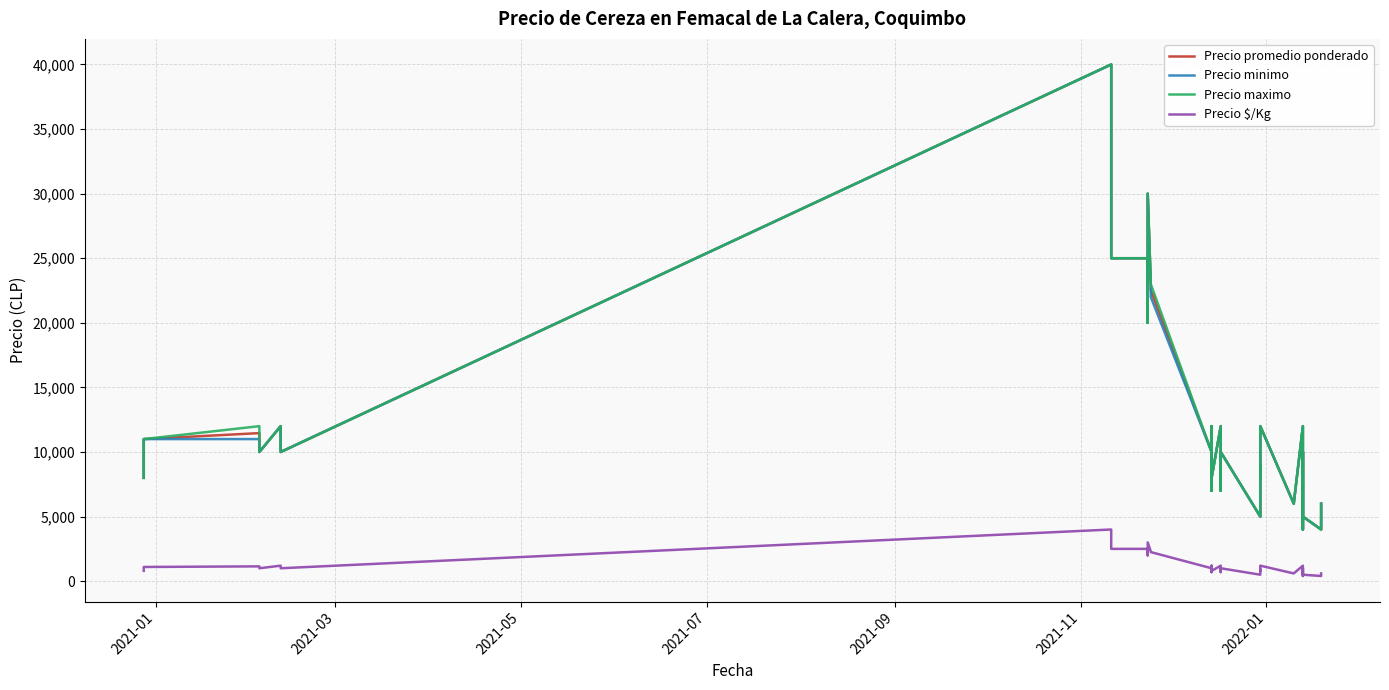

Which series has the largest range (max minus min)?

Precio promedio ponderado